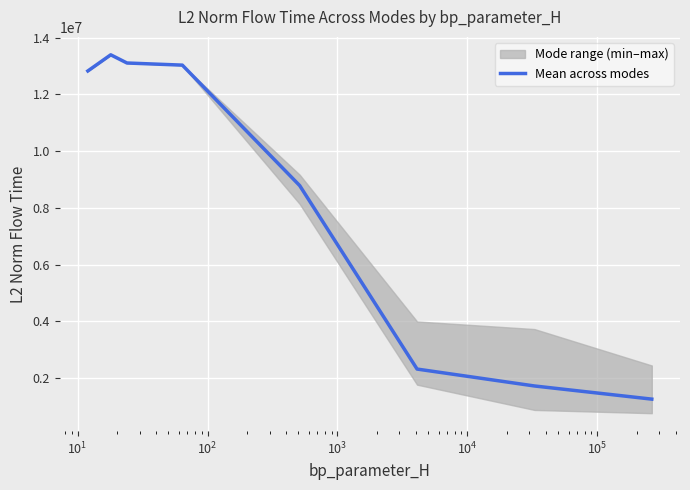

What is the lowest value of the Mean across modes series?

1254620.6